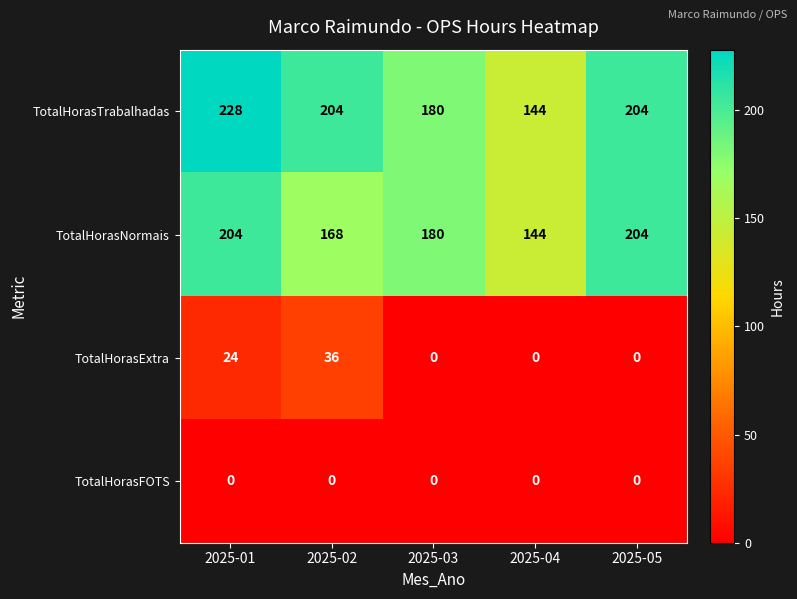

Is the value of TotalHorasFOTS at 2025-04 greater than the value of TotalHorasNormais at 2025-04?

No